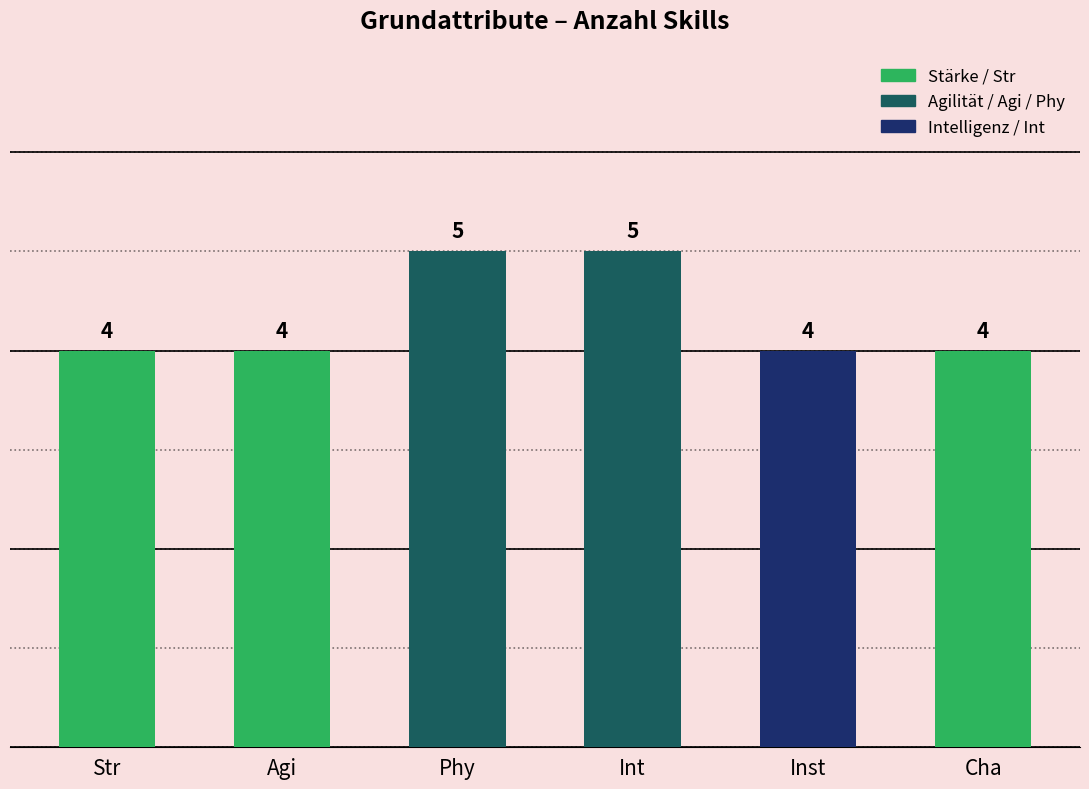

What is the average value?

4